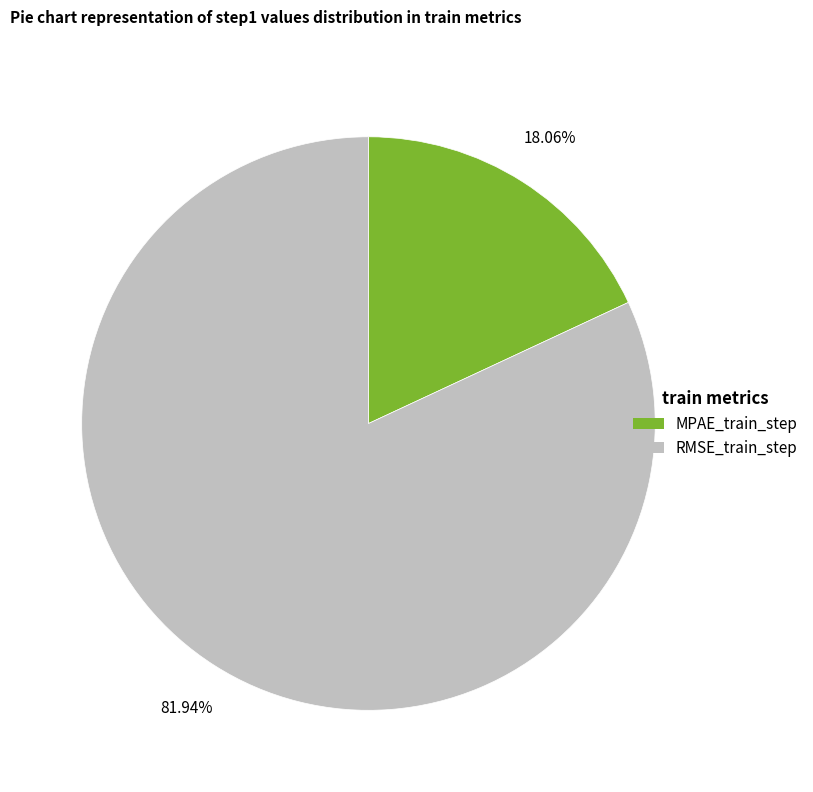

Count the number of slices in the pie.

2